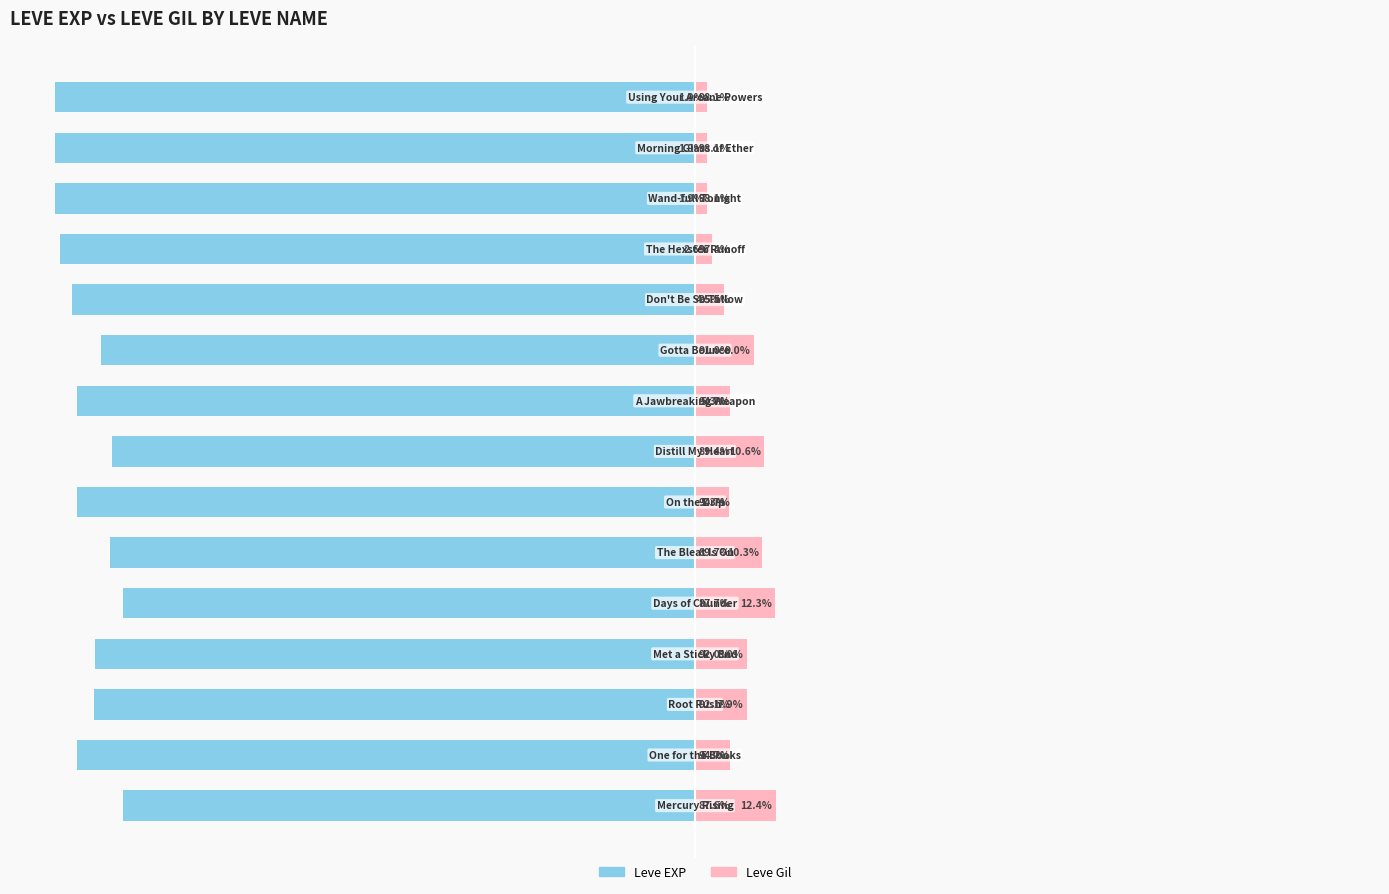

Count the number of categories in the chart.

15